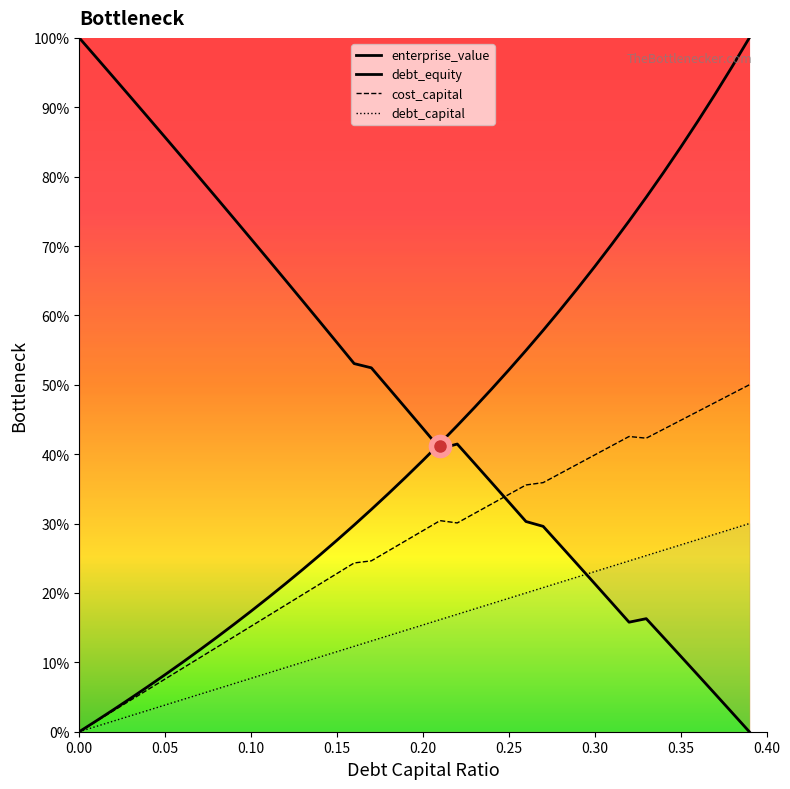

List the series in order of their peak value, lowest first.

debt_capital, cost_capital, enterprise_value, debt_equity